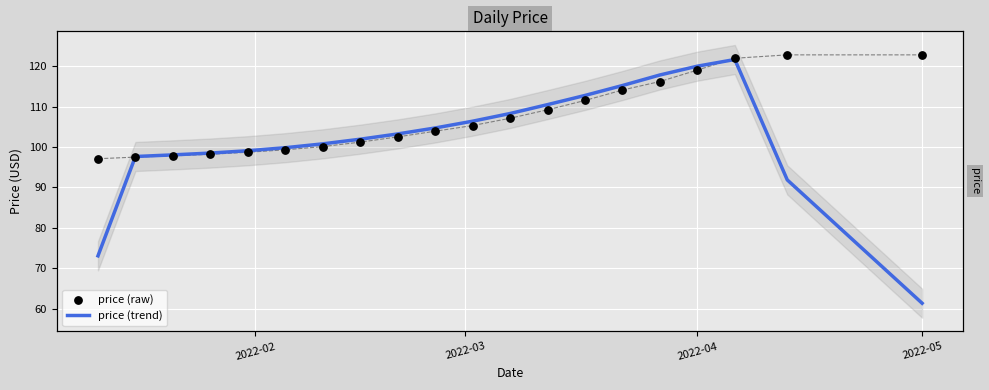

What are all the series names shown in the legend?

price (trend), price (raw)